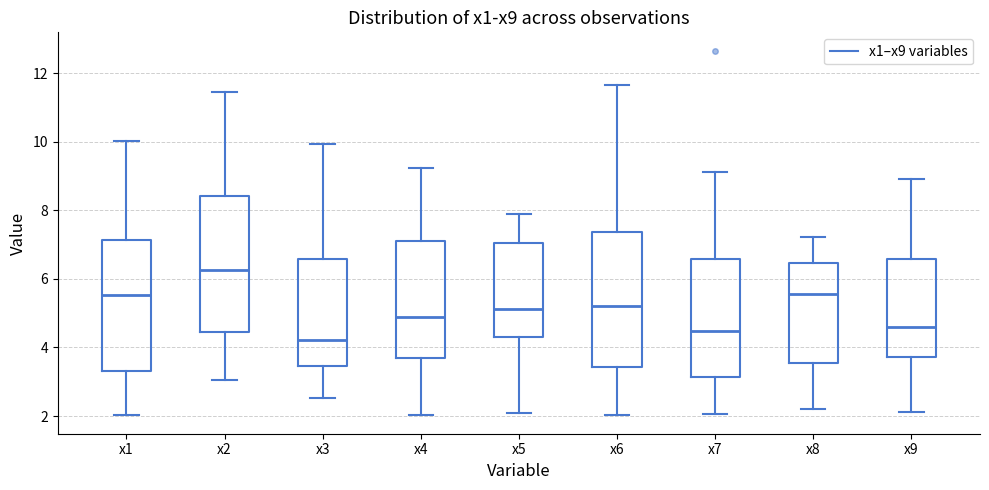

Reading left to right, read every box against the y-axis: the position of its median line, the range the box covers, and the ends of its whiskers. The values are not printed on the chart, so give them approximately, as read against the axis.

x1: median 5.6, box 3.4 to 7.2, whiskers 2.0 to 10.0
x2: median 6.2, box 4.4 to 8.4, whiskers 3.0 to 11.4
x3: median 4.2, box 3.4 to 6.6, whiskers 2.6 to 10.0
x4: median 4.8, box 3.6 to 7.2, whiskers 2.0 to 9.2
x5: median 5.2, box 4.4 to 7.0, whiskers 2.0 to 7.8
x6: median 5.2, box 3.4 to 7.4, whiskers 2.0 to 11.6
x7: median 4.4, box 3.2 to 6.6, whiskers 2.0 to 9.2
x8: median 5.6, box 3.6 to 6.4, whiskers 2.2 to 7.2
x9: median 4.6, box 3.8 to 6.6, whiskers 2.2 to 9.0